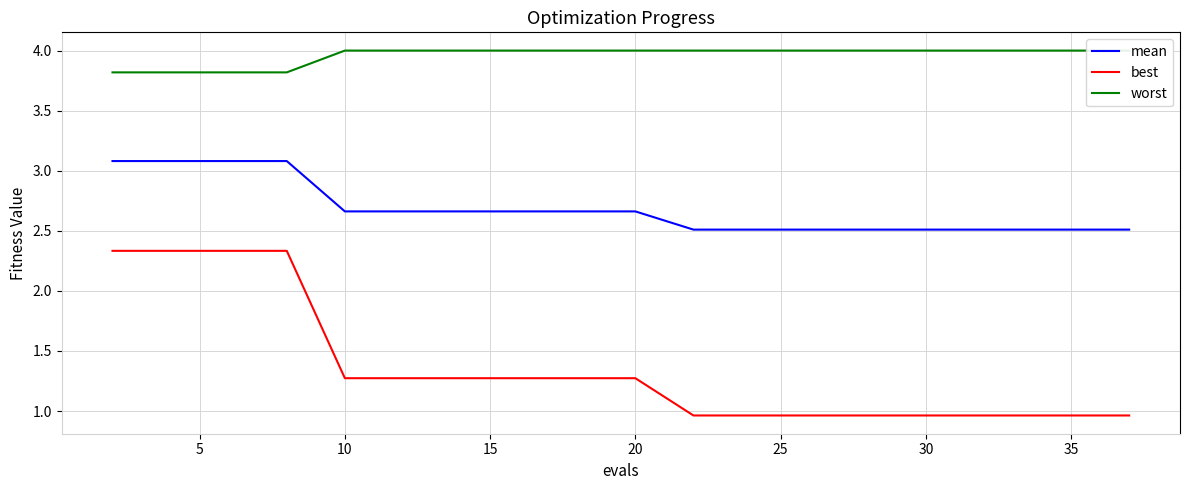

What is the maximum value shown in the chart?

4.0